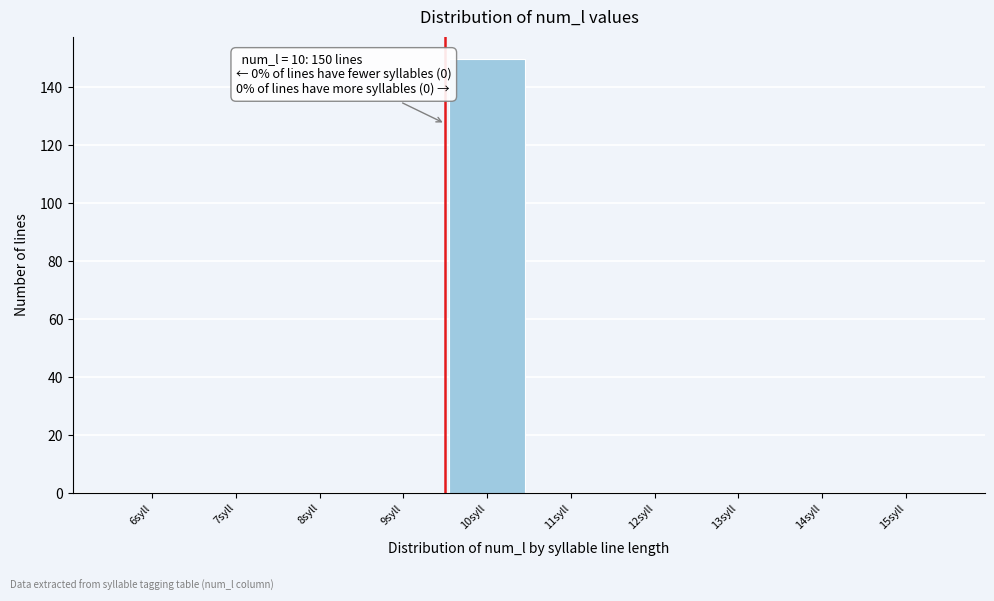

Reading left to right, list all the values displayed in this chart.

6syll=0	7syll=0	8syll=0	9syll=0	10syll=150	11syll=0	12syll=0	13syll=0	14syll=0	15syll=0